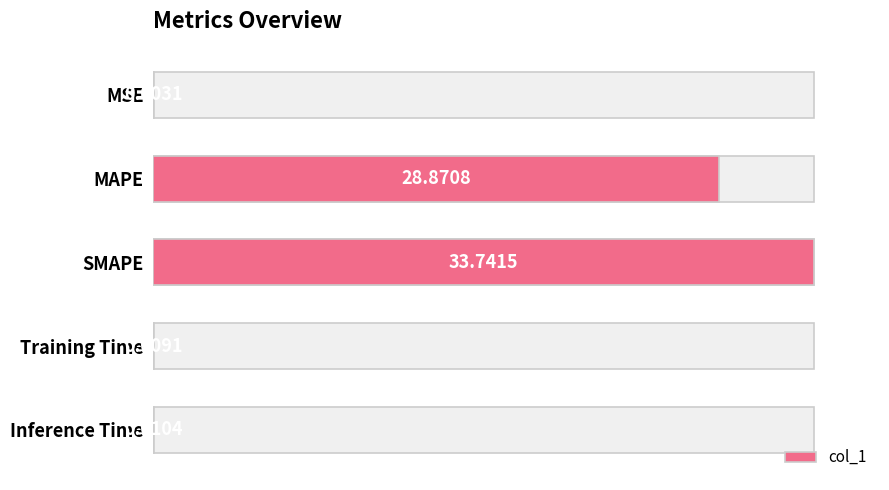

True or false: the data shows 137.4 at SMAPE.

False